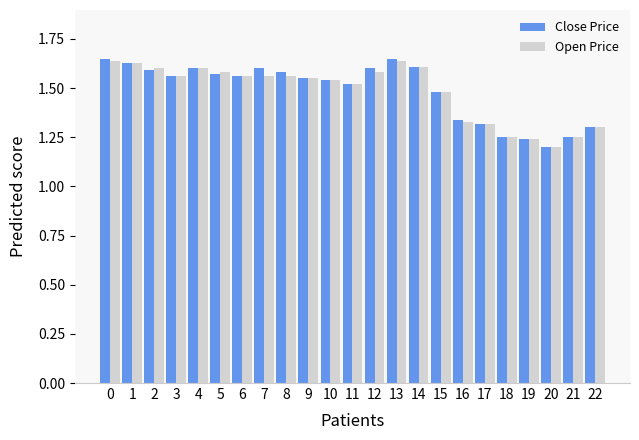

Count the Close Price values in the range 1 to 2.

23